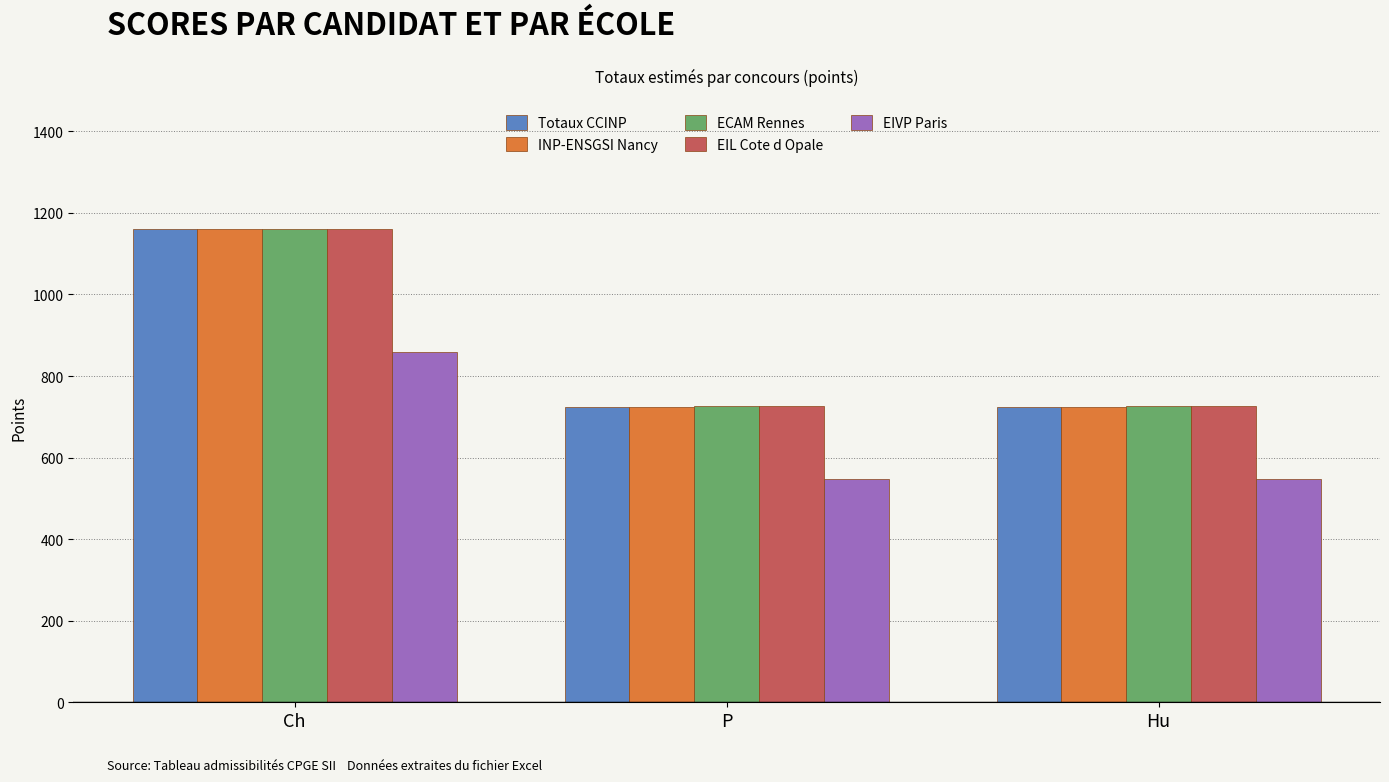

Reading left to right, list all the values displayed in this chart.

Totaux CCINP: Ch=1160	P=724	Hu=724
INP-ENSGSI Nancy: Ch=1160	P=724	Hu=724
ECAM Rennes: Ch=1160	P=727	Hu=727
EIL Cote d Opale: Ch=1160	P=727	Hu=727
EIVP Paris: Ch=860	P=548	Hu=548